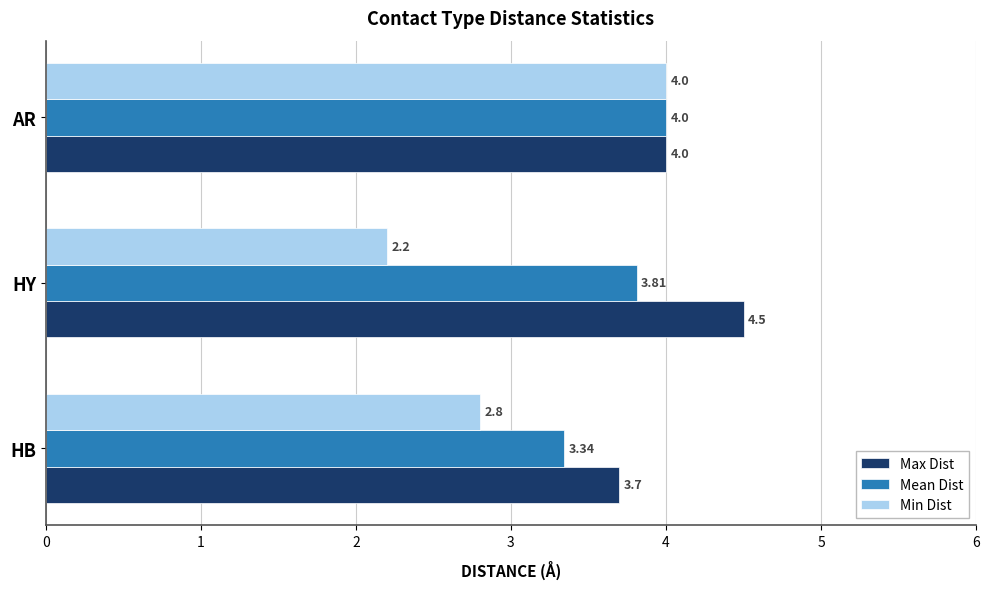

What is the spread (max minus min) of values at HY?

2.3